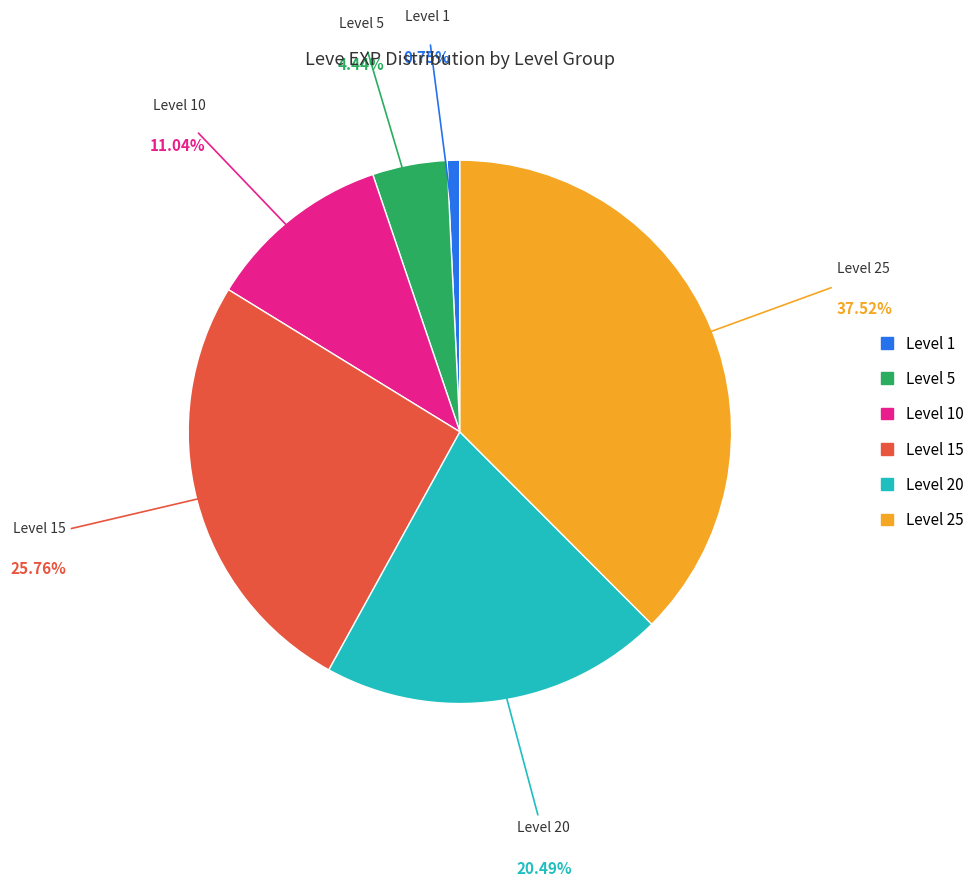

Is there a majority slice in this chart?

No